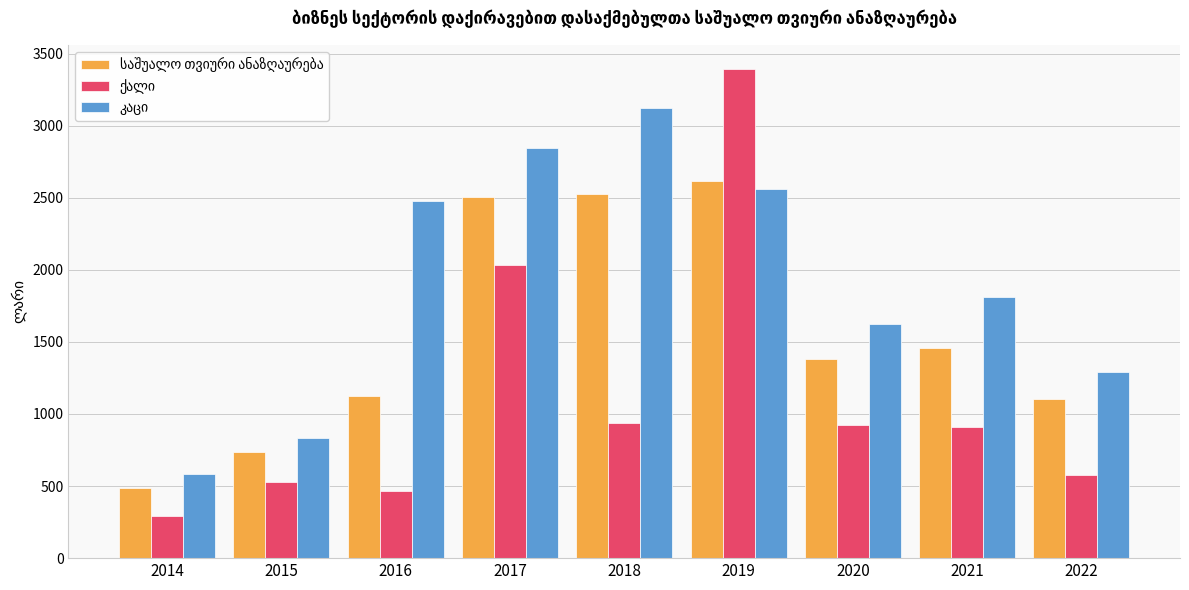

What is the difference between the highest and lowest values at 2017?

810.0